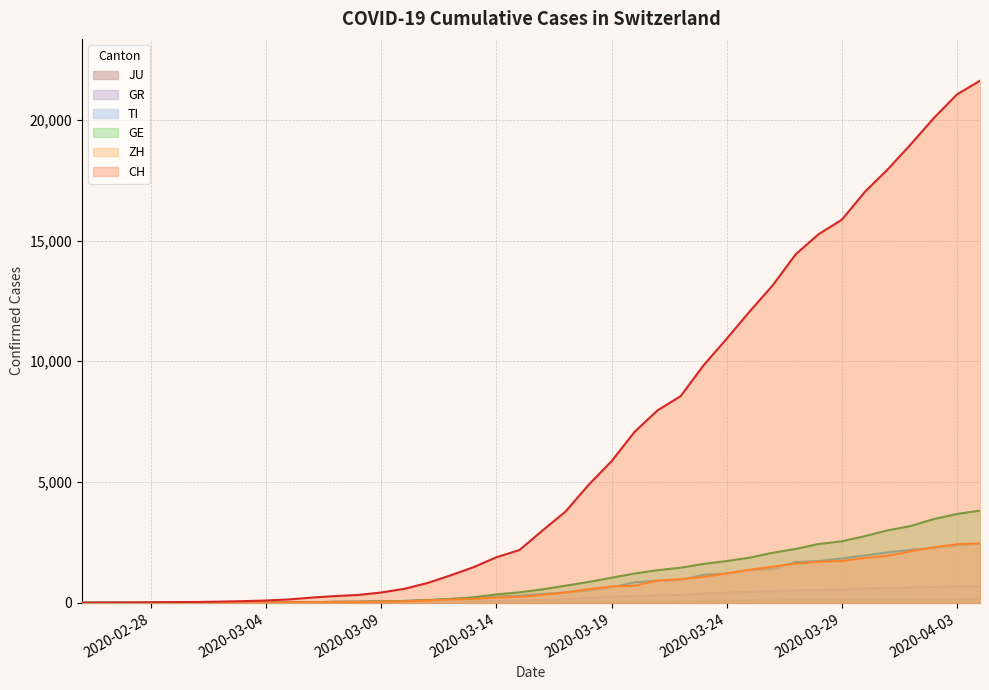

Which series has the largest total across all categories?

CH